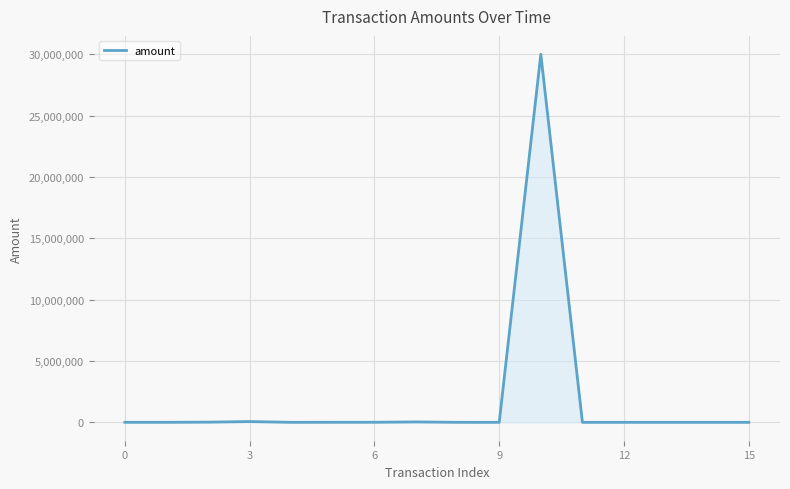

What is the maximum value shown in the chart?

30000000.0